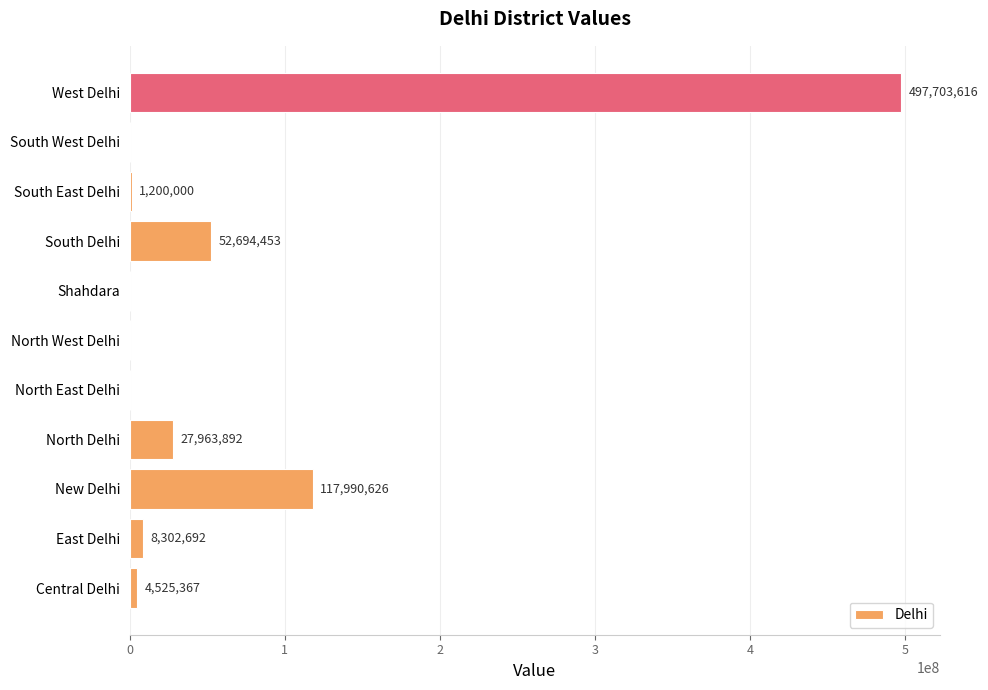

Where is the data nearest to the value 248851808?

New Delhi